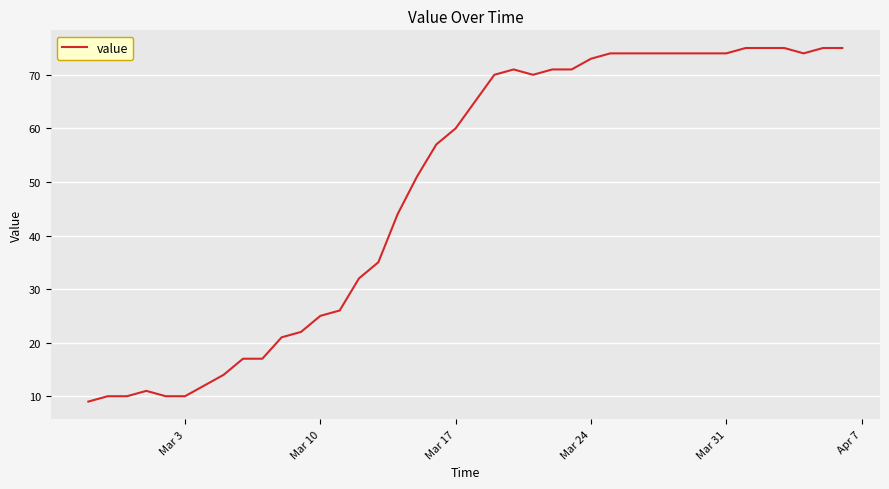

What is the maximum value shown in the chart?

75